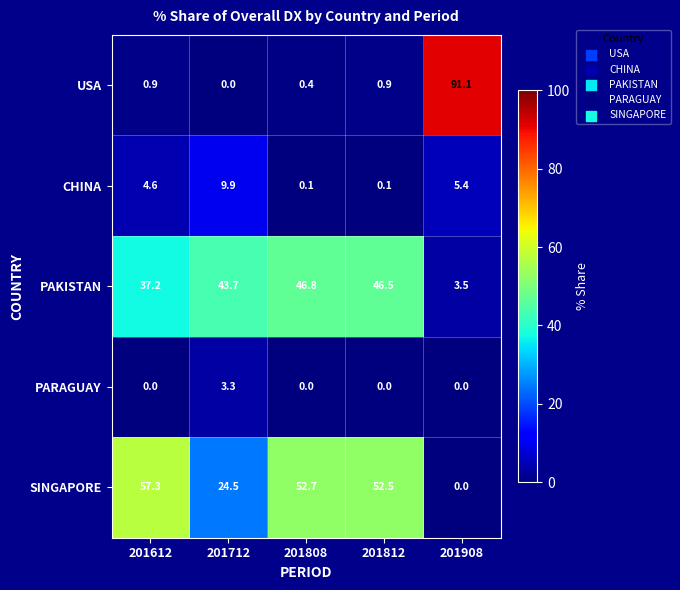

List the series in order of their peak value, highest first.

USA, SINGAPORE, PAKISTAN, CHINA, PARAGUAY